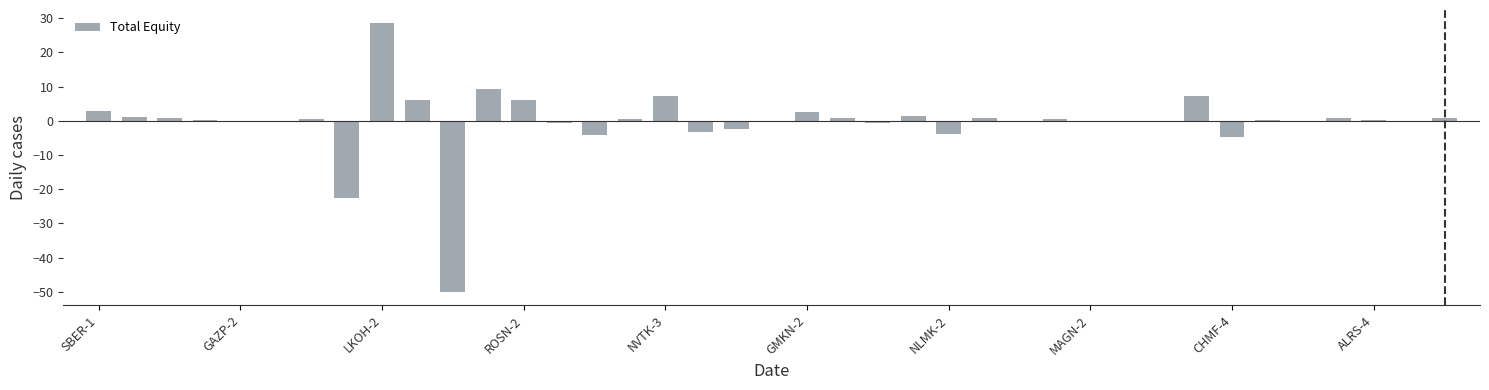

What is the greatest value displayed?

28.5